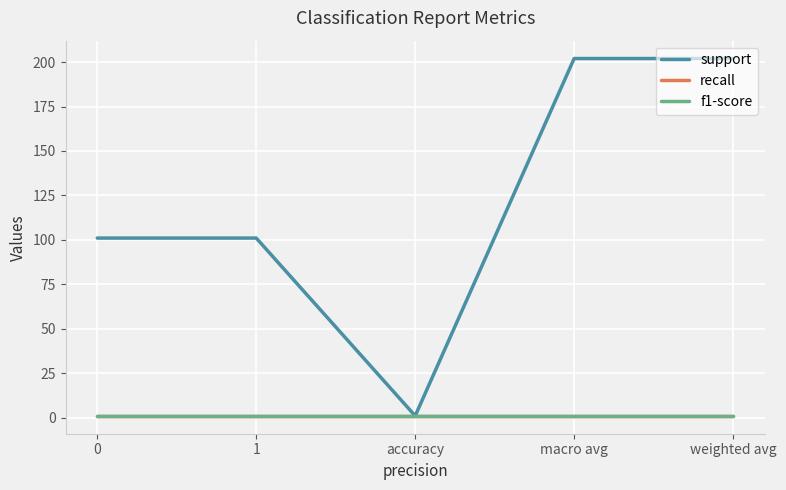

What is the value of the support point at the 5th from the left?

202.0